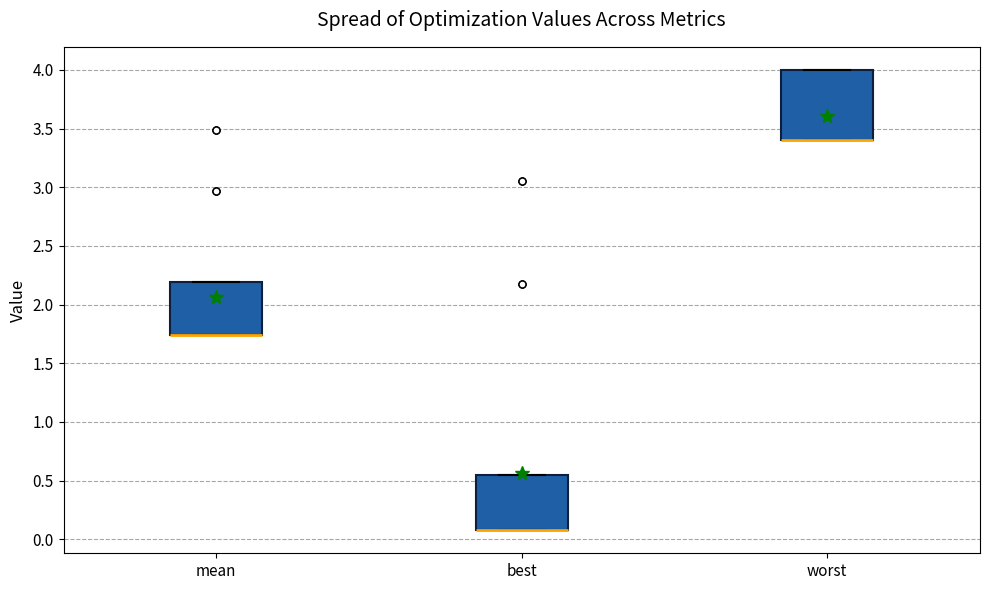

Where is the lower edge of the box for worst on the y-axis? The values are not printed on the chart, so give them approximately, as read against the axis.

3.40